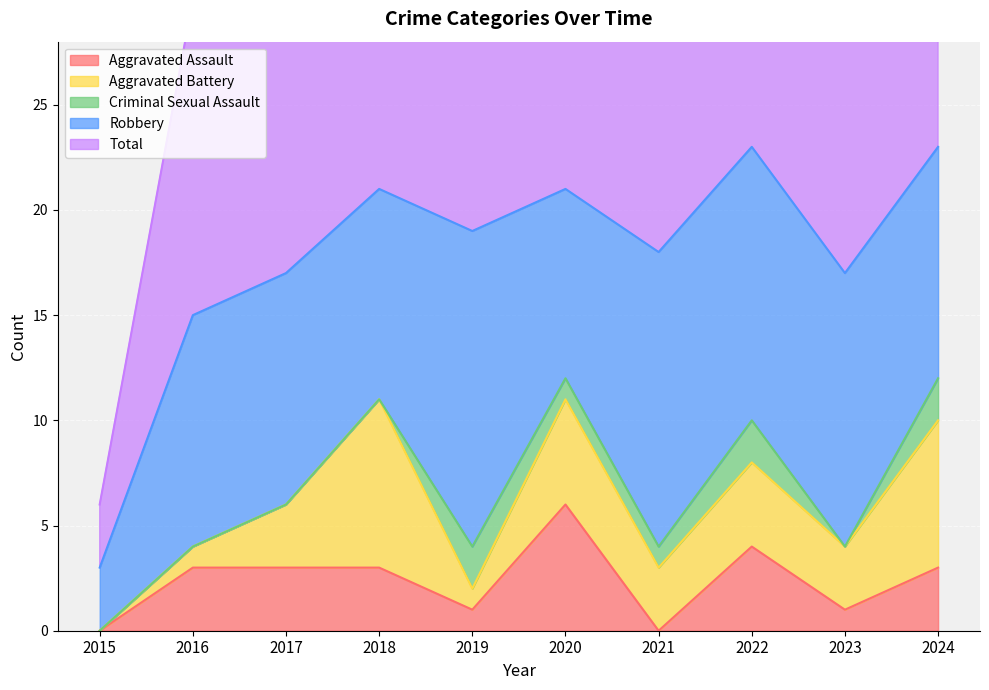

What are all the series names shown in the legend?

Aggravated Assault, Aggravated Battery, Criminal Sexual Assault, Robbery, Total